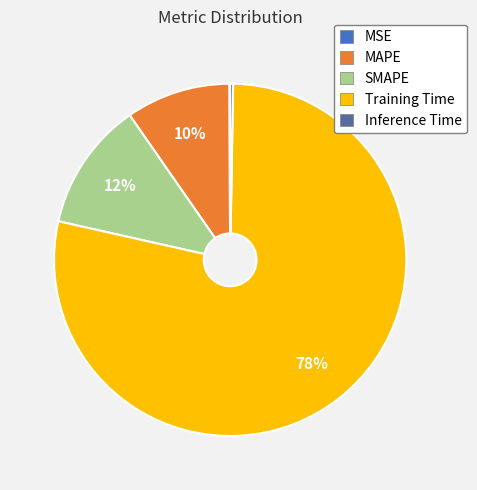

Which category accounts for the majority?

Training Time